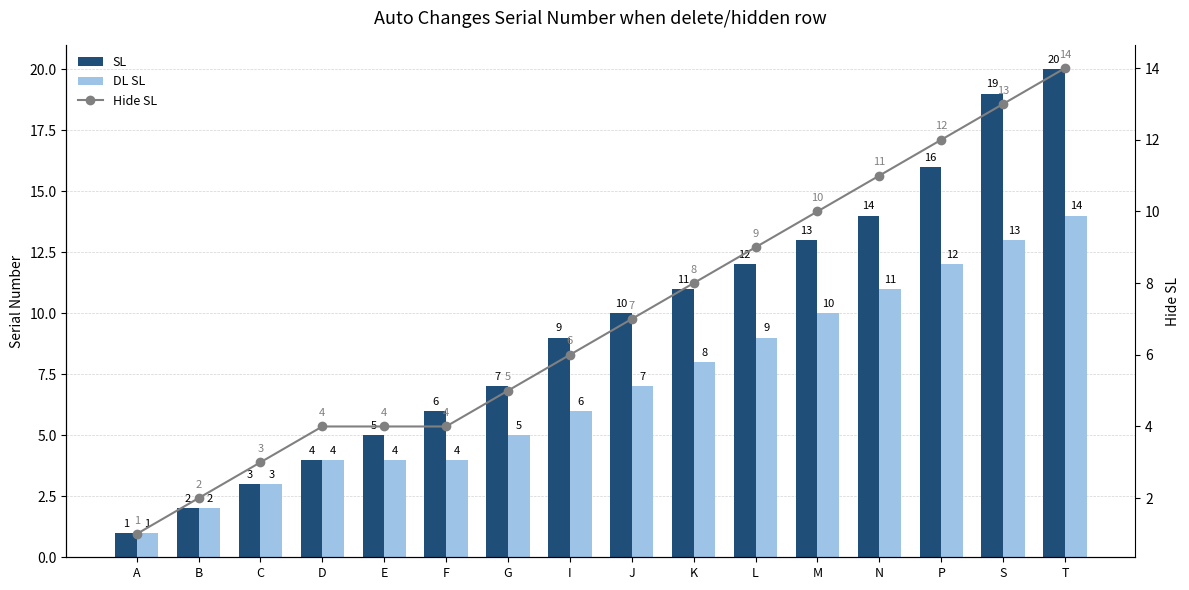

Reading right to left, extract all data points from this chart.

SL: 20	19	16	14	13	12	11	10	9	7	6	5	4	3	2	1
DL SL: 14	13	12	11	10	9	8	7	6	5	4	4	4	3	2	1
Hide SL: 14	13	12	11	10	9	8	7	6	5	4	4	4	3	2	1